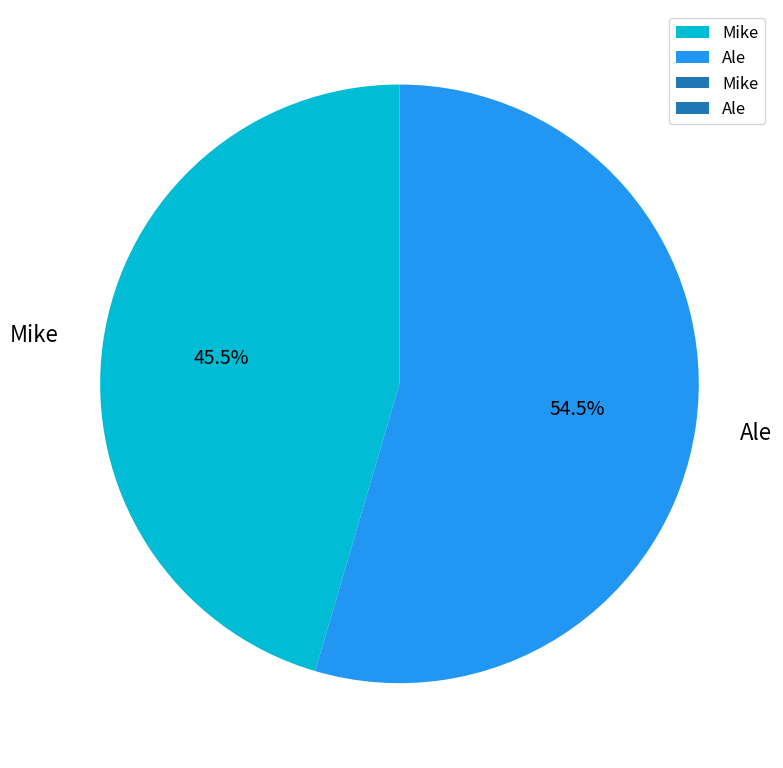

What portion of the pie excludes Ale?

45.5%